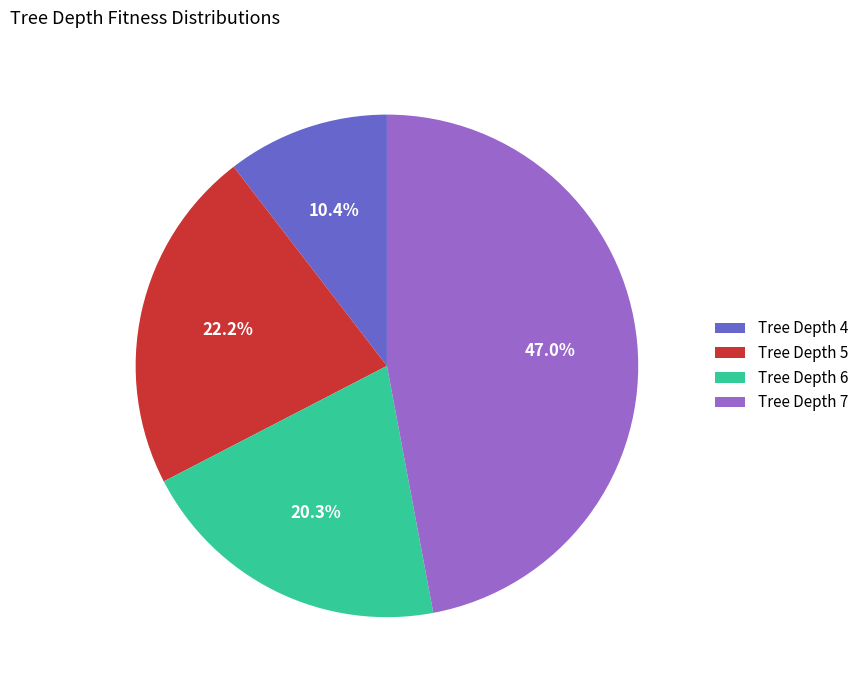

Combined, do Tree Depth 4 and Tree Depth 6 account for over 50%?

No